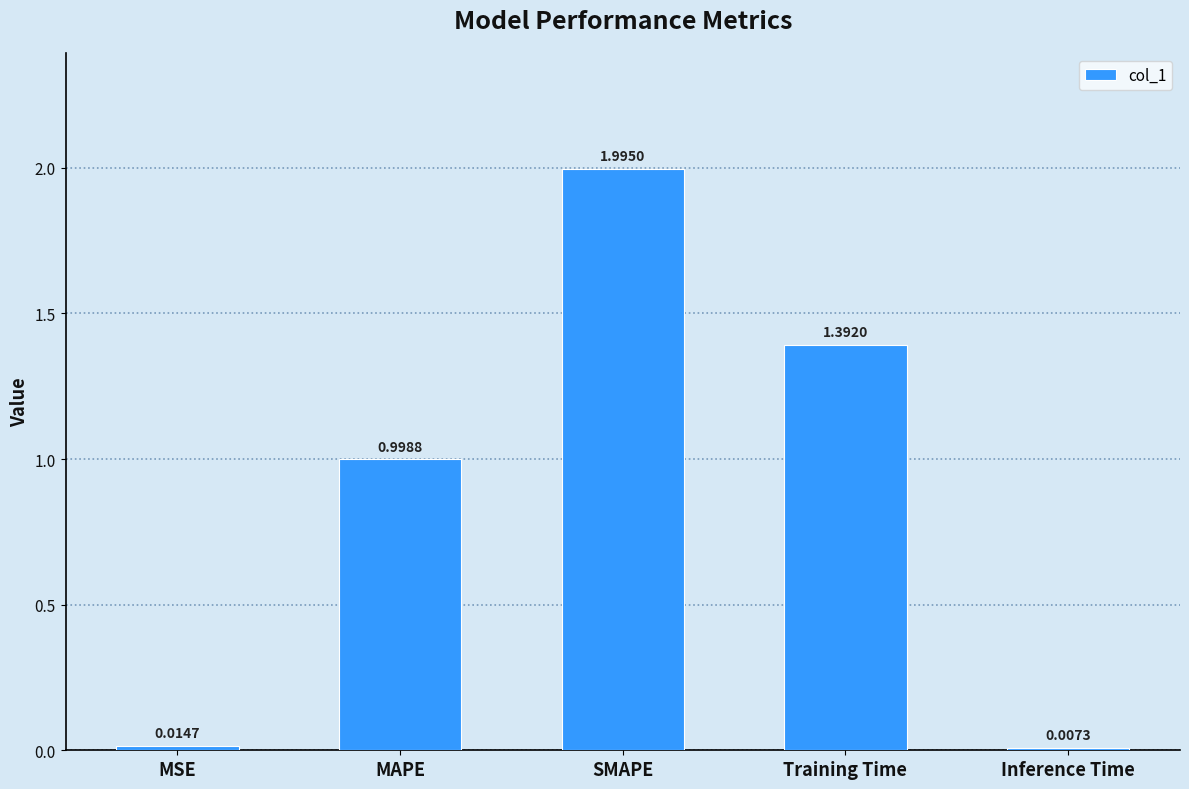

How many categories are shown in the chart?

5